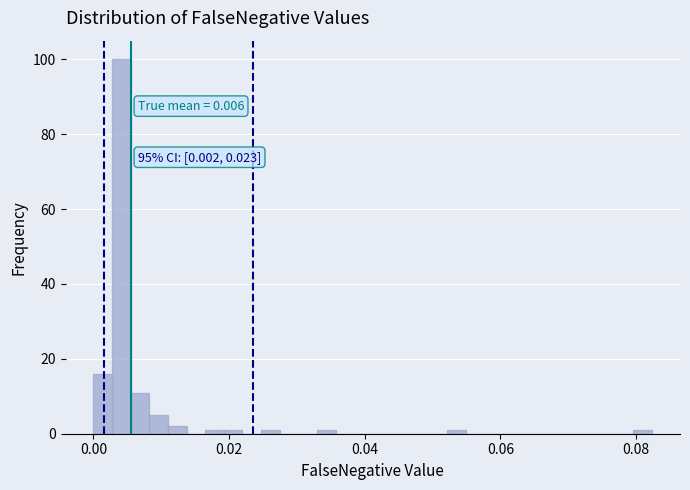

Read against the x-axis, roughly where is the centre of the tallest bar?

0.004